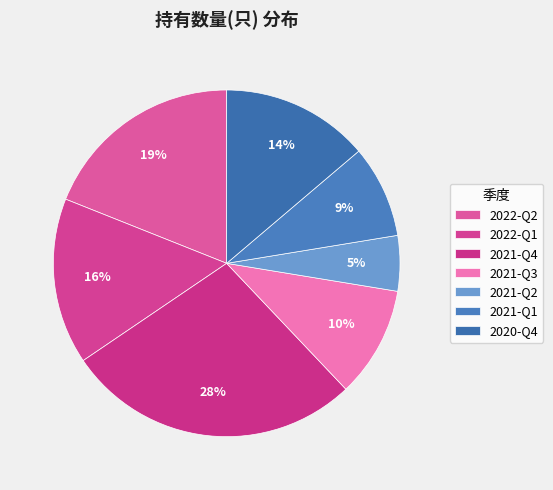

Is there a majority slice in this chart?

No